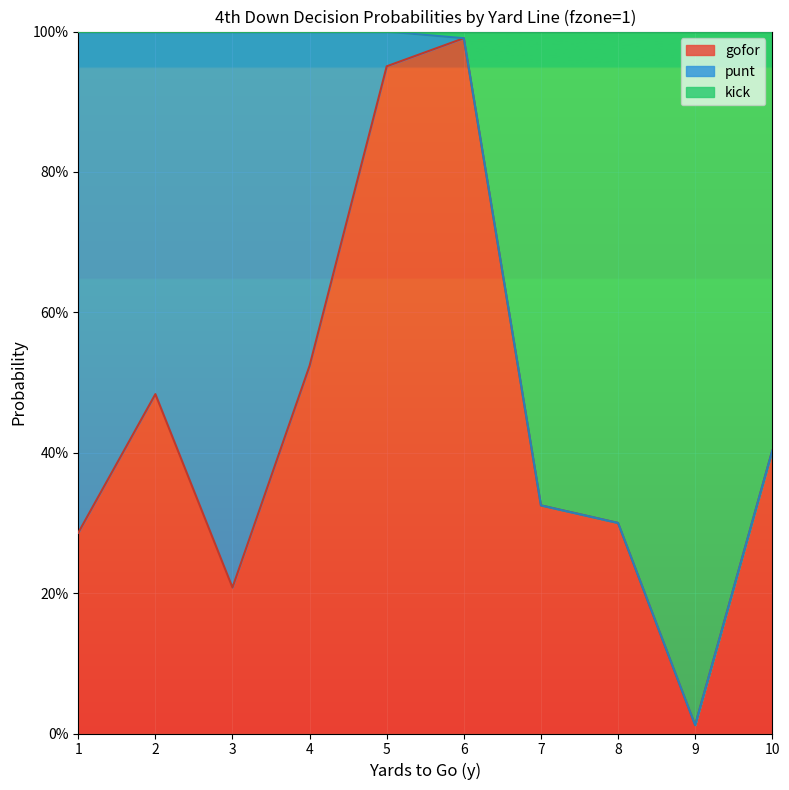

Is it true that gofor equals 0.6 at 10?

False